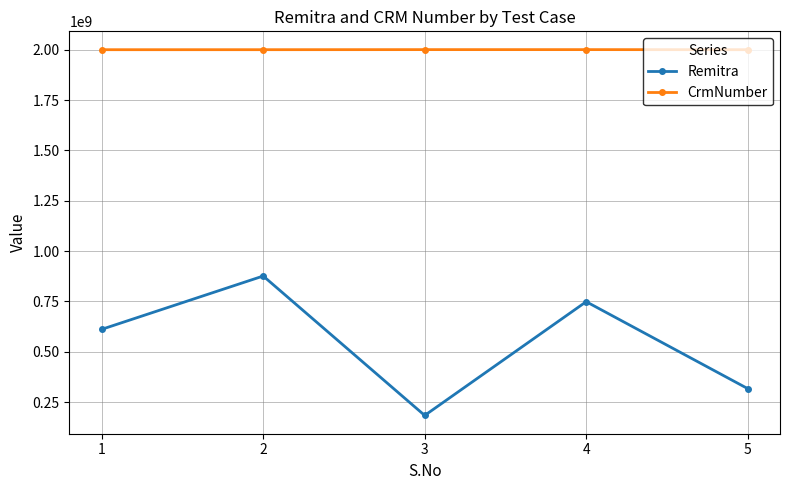

What is the total value across all series at 4?

2749369846